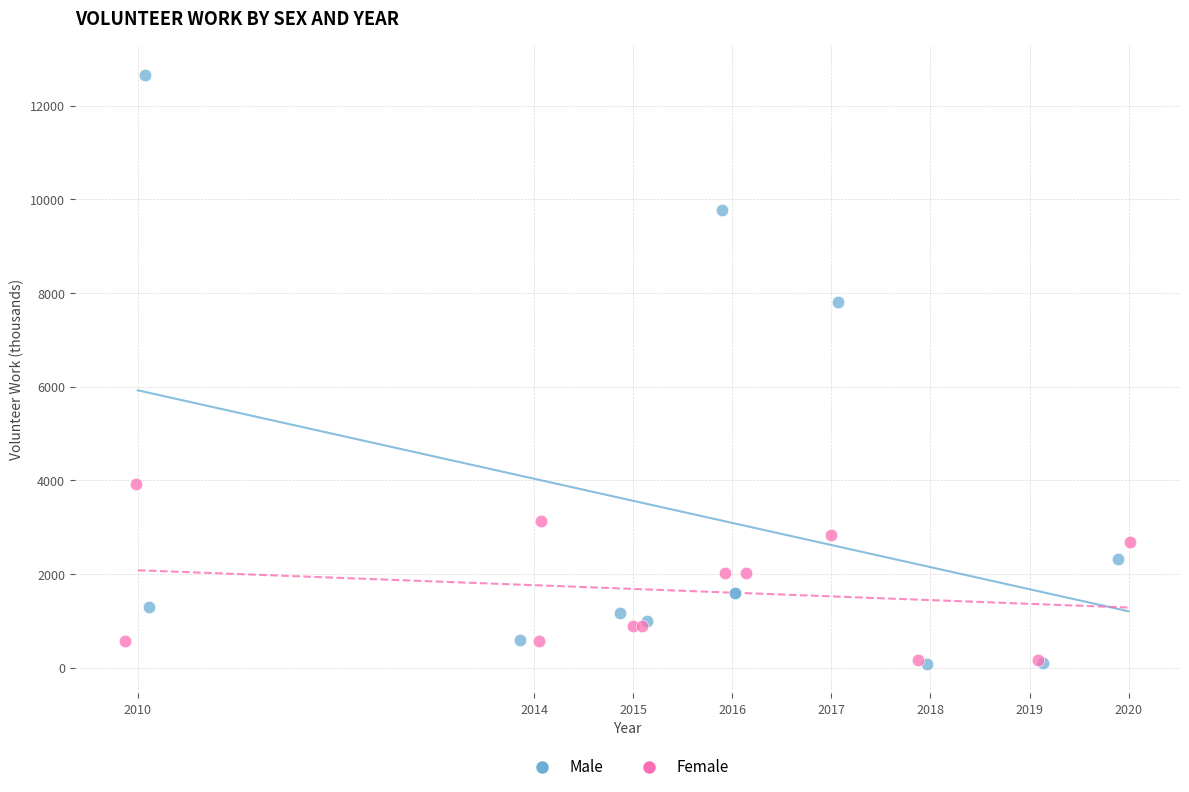

Which series reaches the maximum Y coordinate?

Male